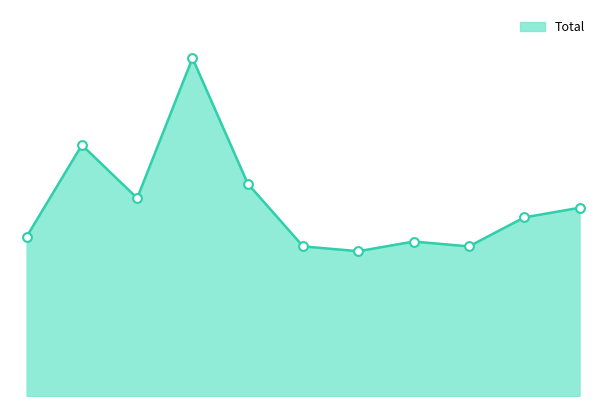

Is this an area chart (filled region under the line)?

Yes